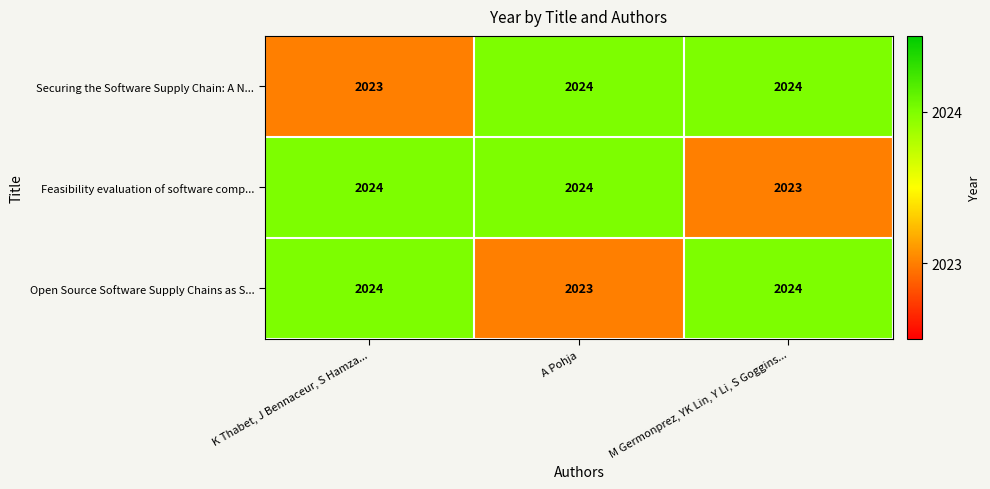

What is the approximate value of Securing the Software Supply Chain: A N... at K Thabet, J Bennaceur, S Hamza...?

2023